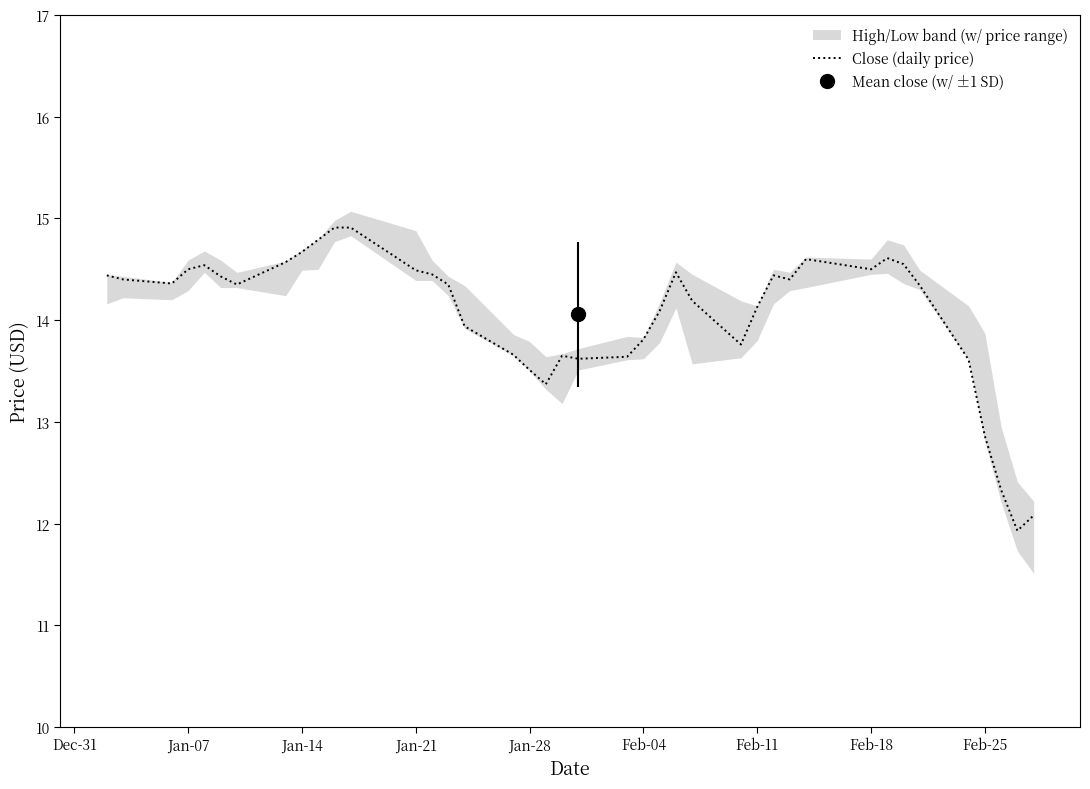

What is the difference between the second highest and minimum values?

3.0